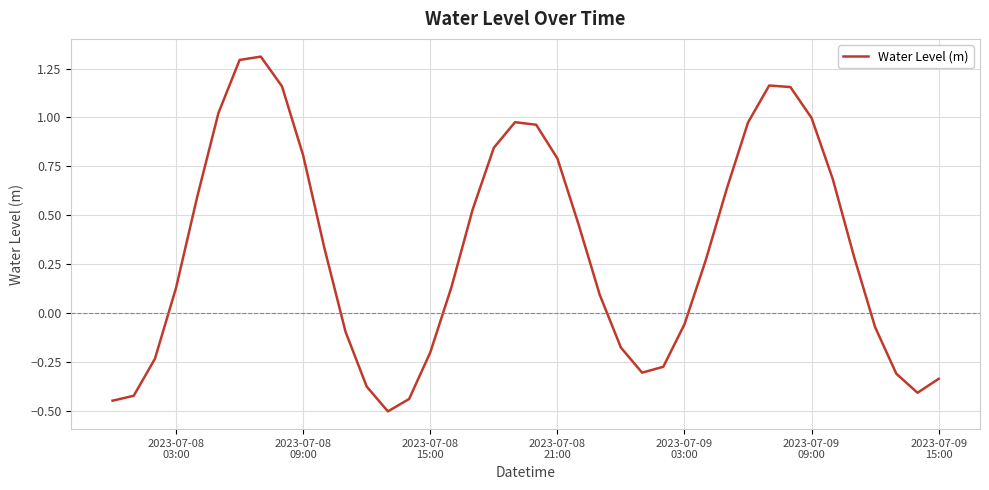

What is the greatest value displayed?

1.3